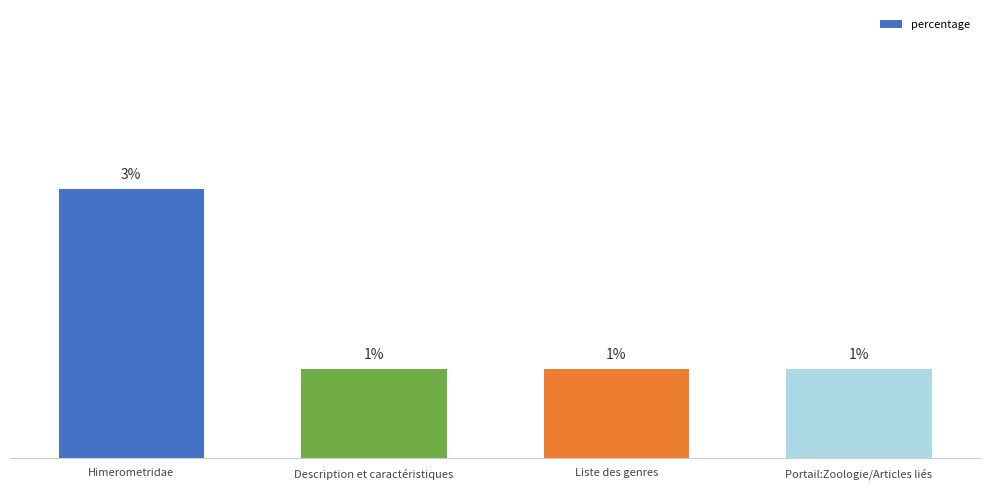

Between Description et caractéristiques and Himerometridae, which is larger?

Himerometridae